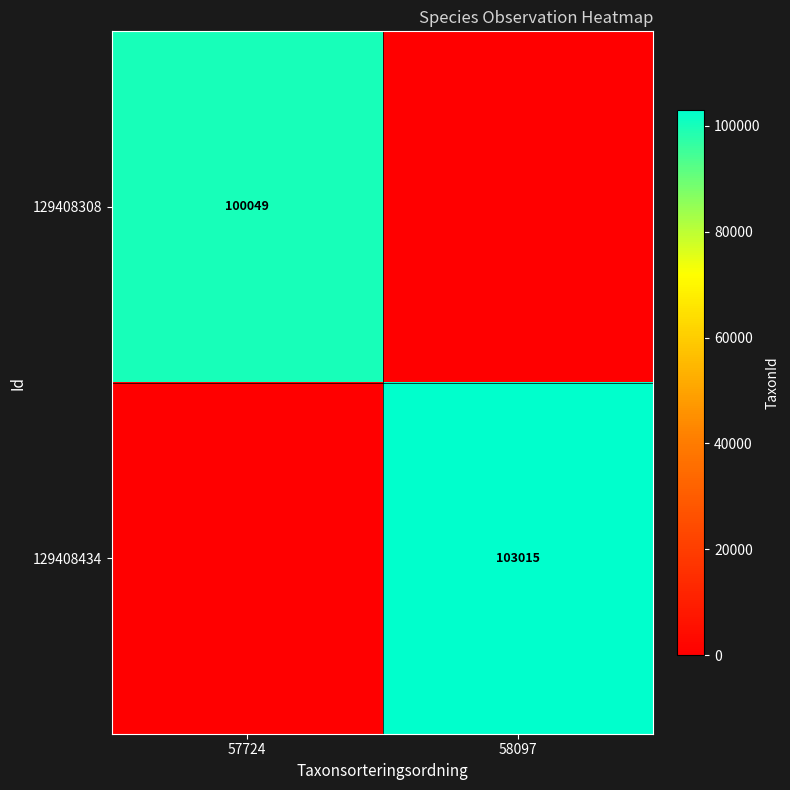

At how many categories does at least one series exceed 87129?

2